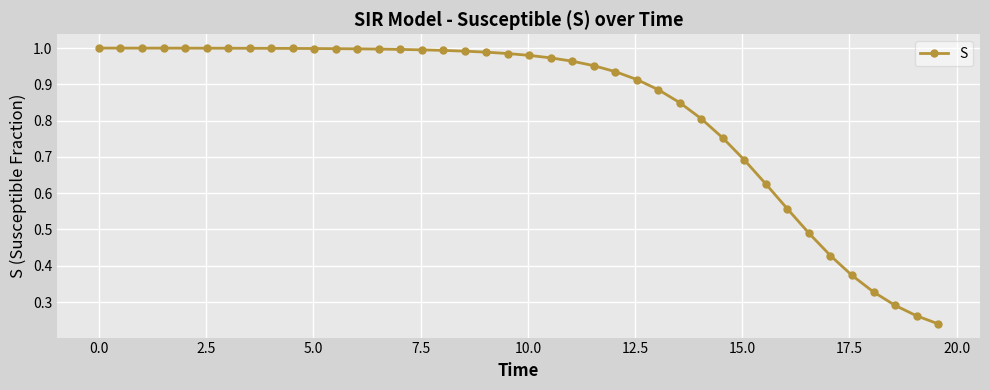

Does the chart have visible grid lines?

Yes